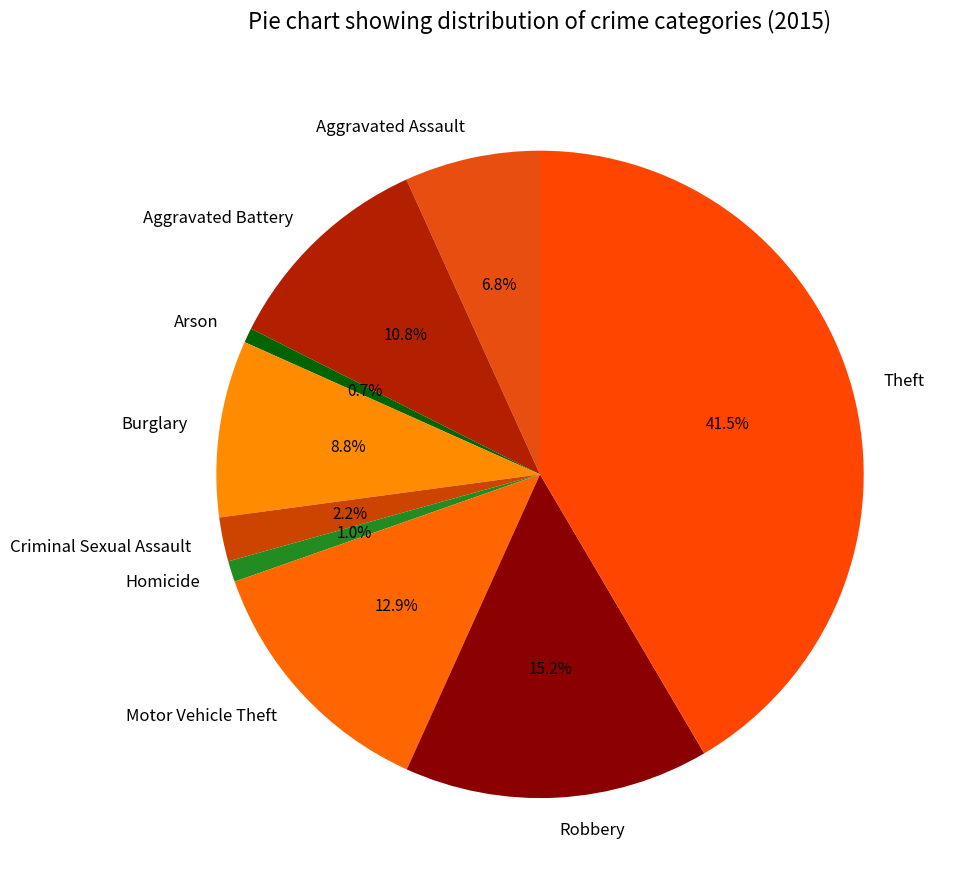

Is the sum of Robbery and Burglary greater than half?

No